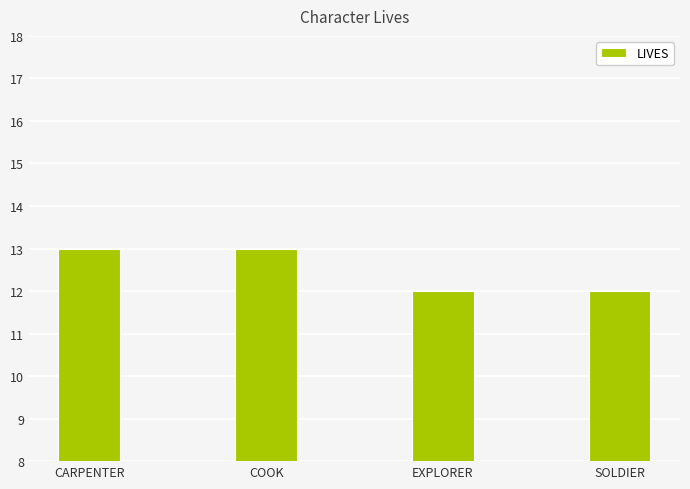

Does the chart contain stacked bars?

No